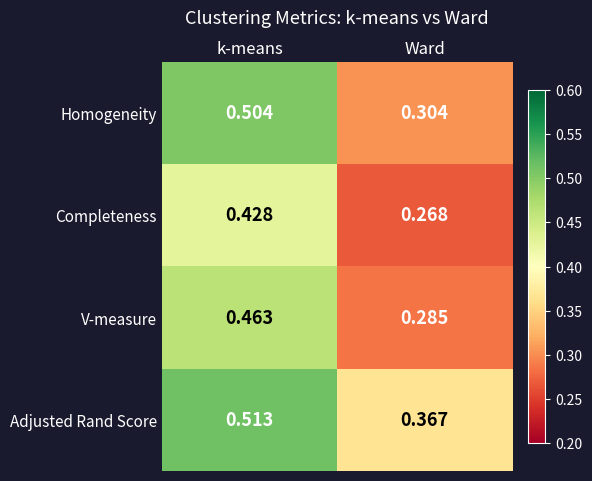

At which category is the sum across all series the highest?

k-means